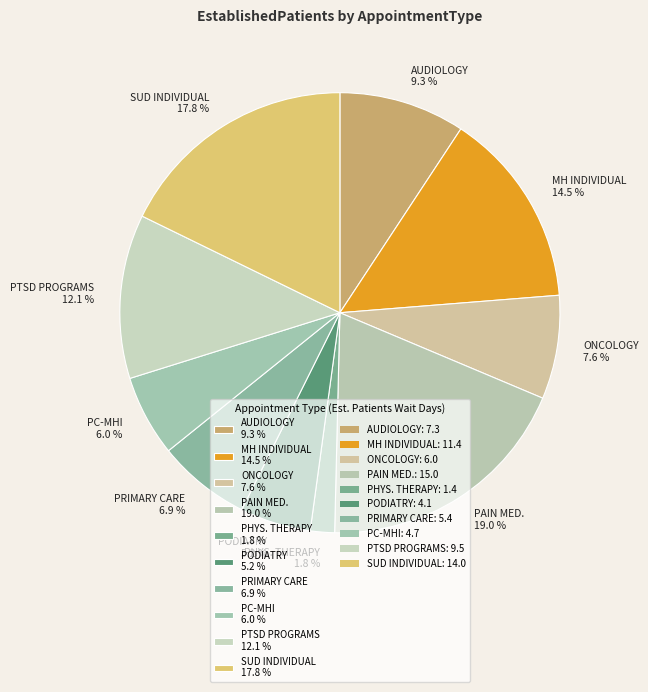

What is the ratio of the value at MH INDIVIDUAL 14.5 % to the value at PC-MHI 6.0 %?

2.4